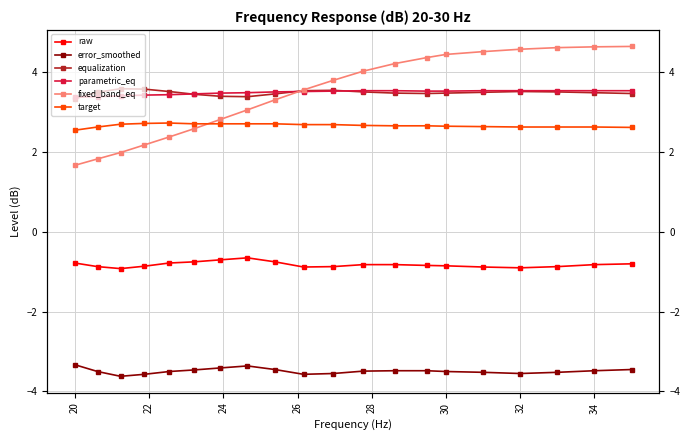

The value of error_smoothed at 20 is -6.1. True or false?

False